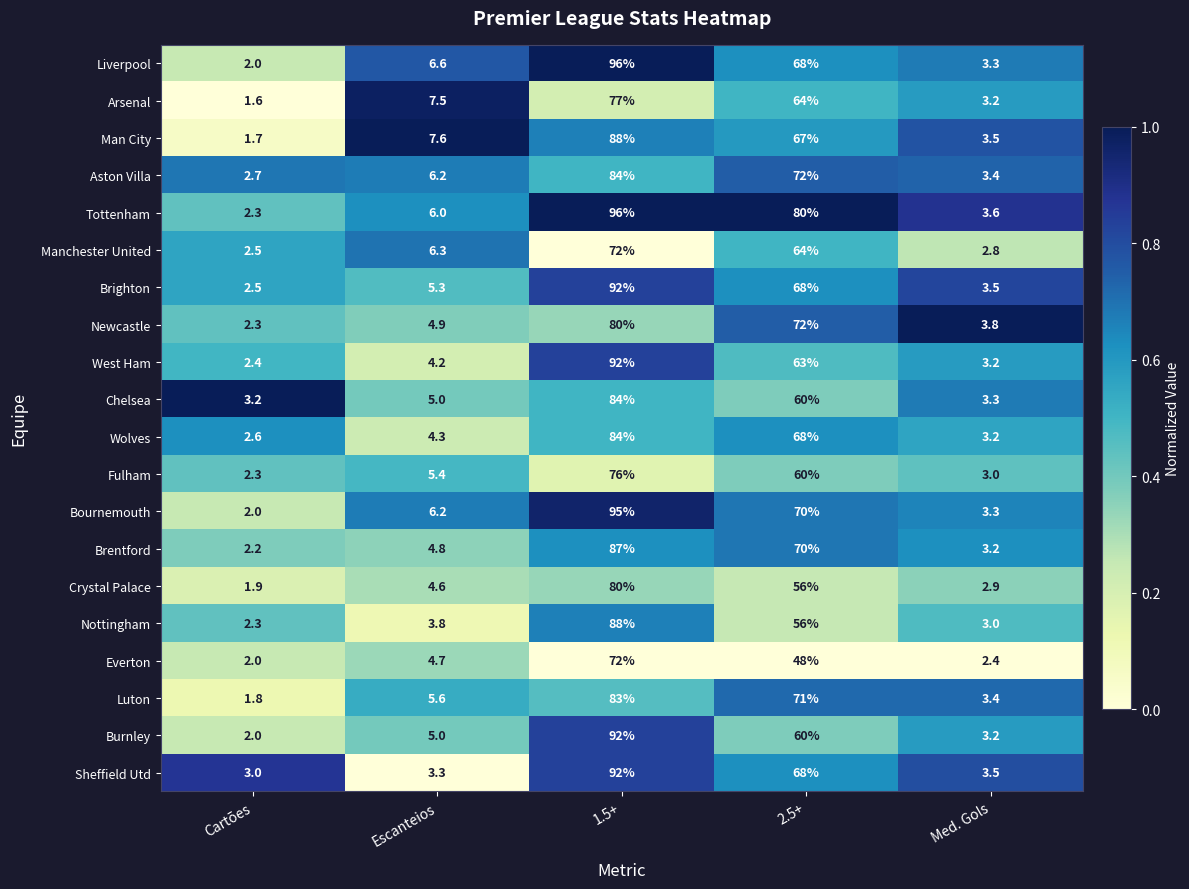

The value of Burnley at 2.5+ is 14.9. True or false?

False